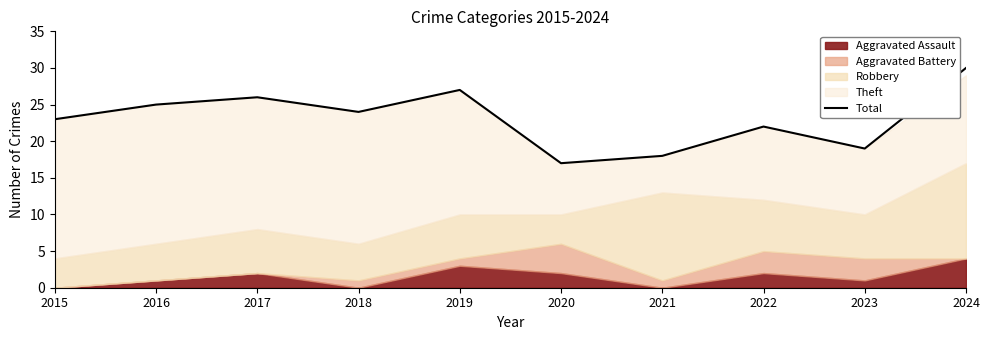

List the labels in order of value, smallest first.

2020, 2021, 2023, 2022, 2015, 2018, 2016, 2017, 2019, 2024